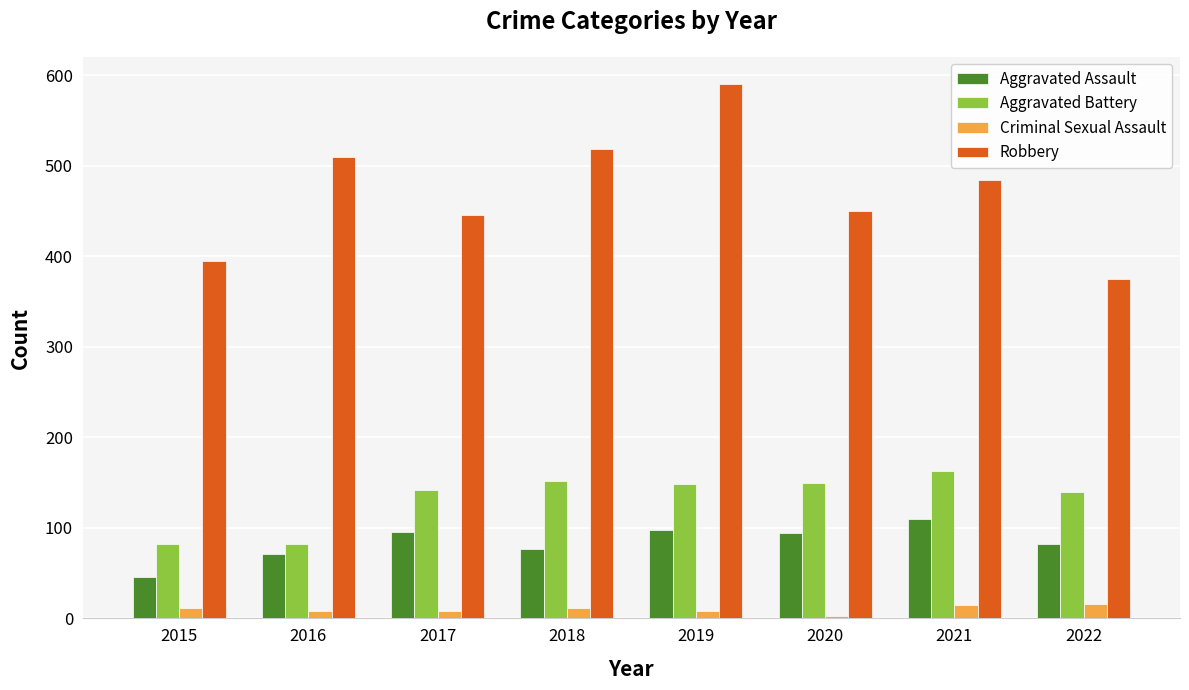

What is the highest value of the Robbery series?

591